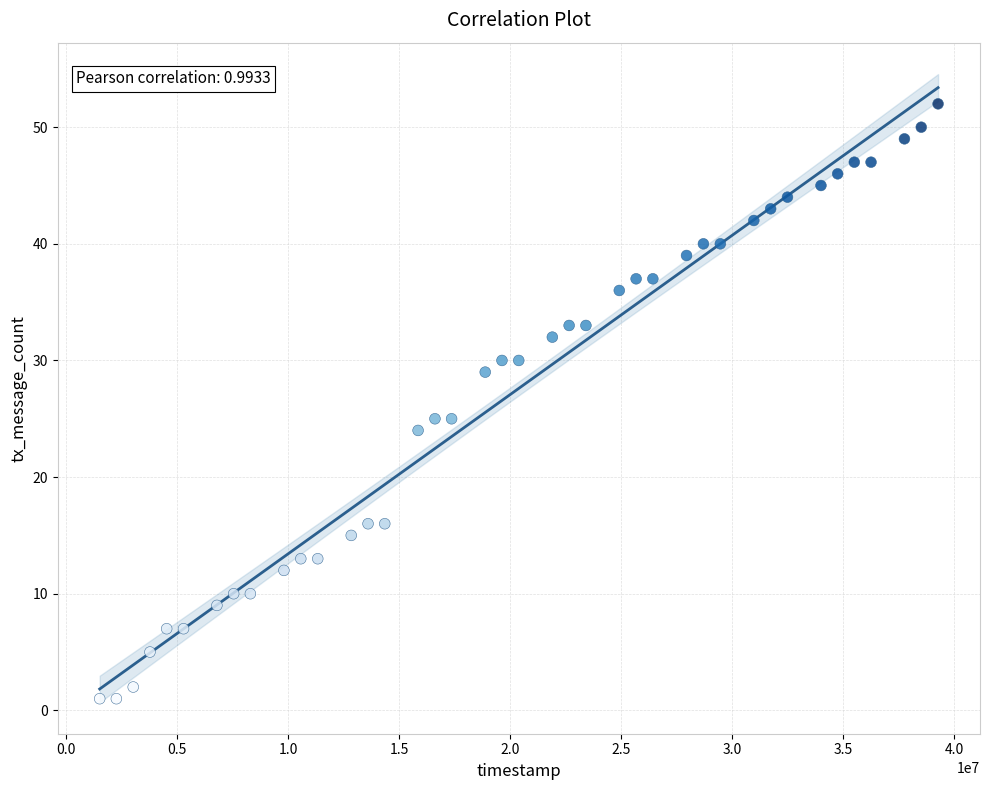

What is the range of X values (max minus min)?

37769000